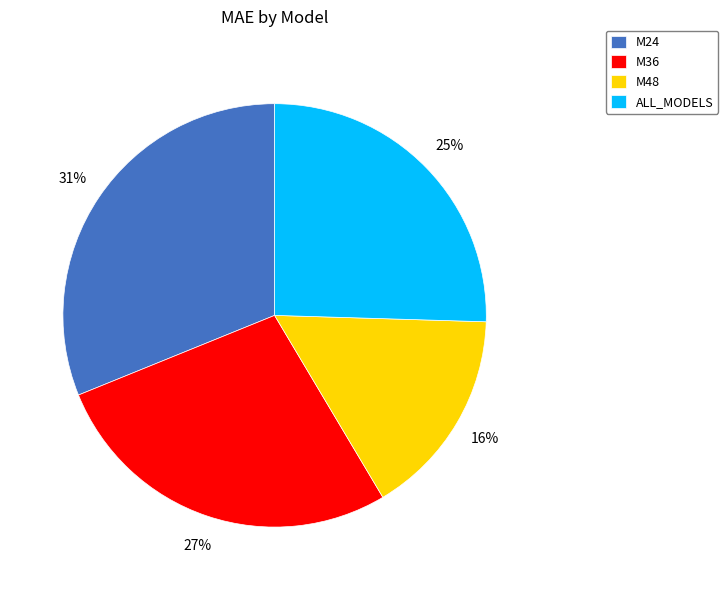

Which has a higher value, M36 or ALL_MODELS?

M36